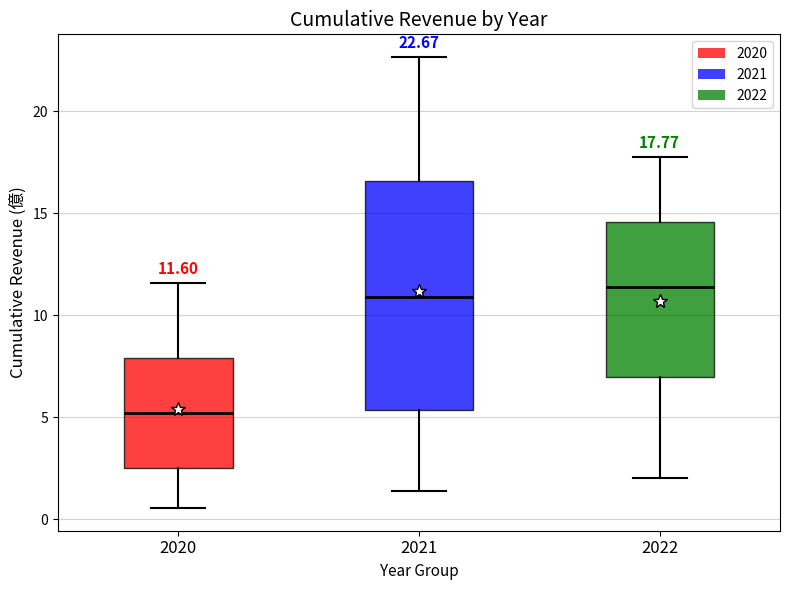

Which box is the tallest, from its lower edge to its upper edge?

2021